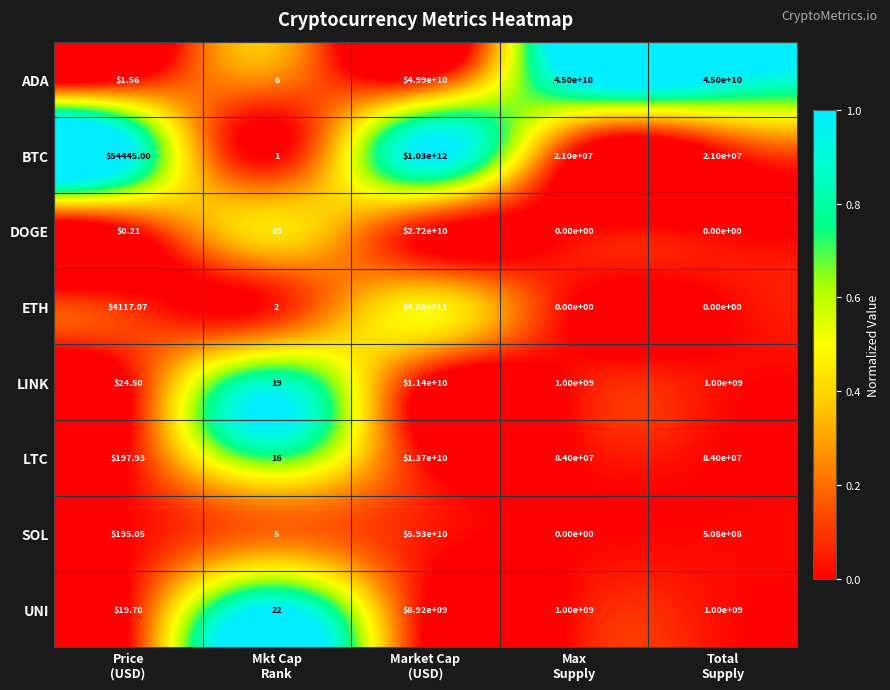

Which series has the widest spread of values?

BTC